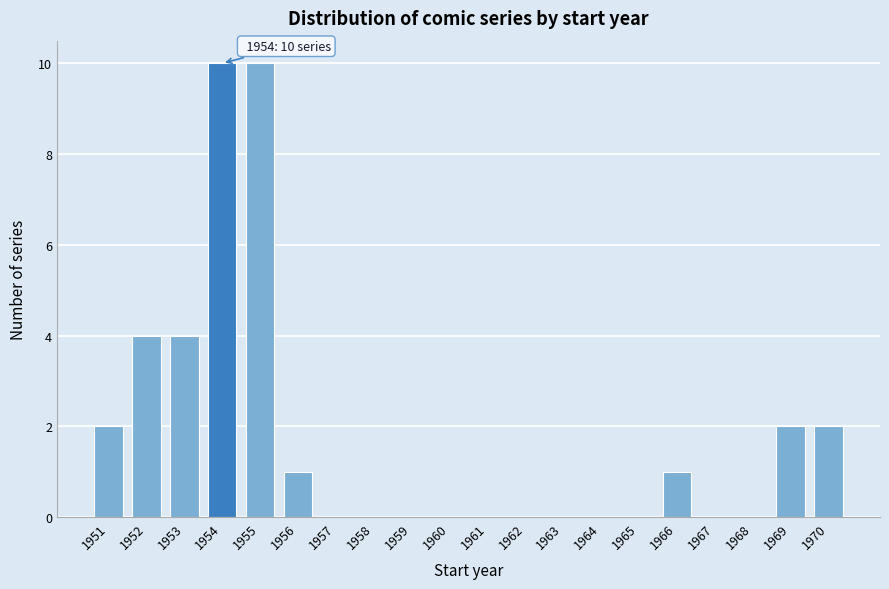

Reading left to right, extract all data points from this chart.

1951=2	1952=4	1953=4	1954=10	1955=10	1956=1	1957=0	1958=0	1959=0	1960=0	1961=0	1962=0	1963=0	1964=0	1965=0	1966=1	1967=0	1968=0	1969=2	1970=2